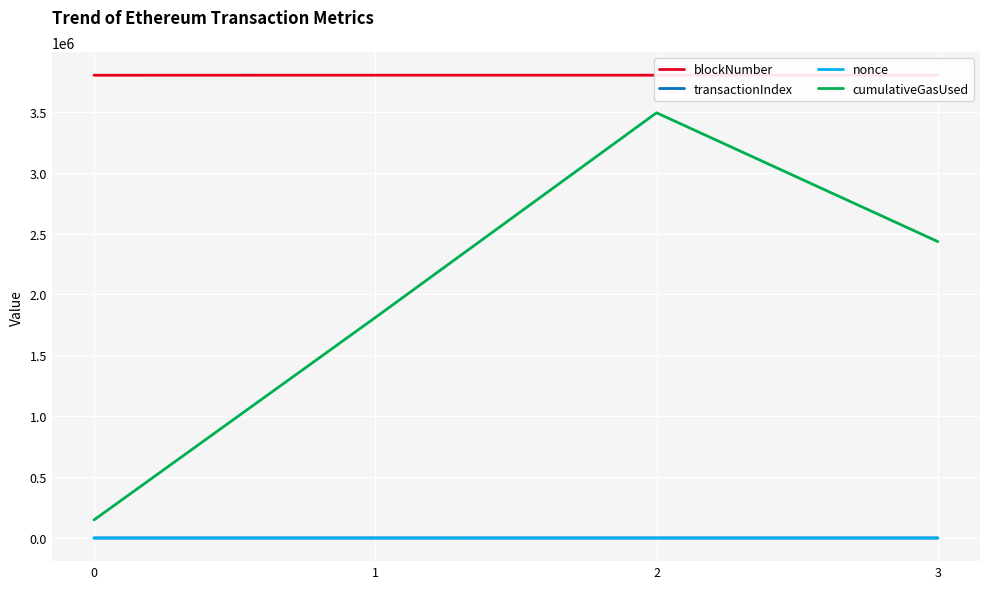

What is the spread (max minus min) of values at 0?

3799795